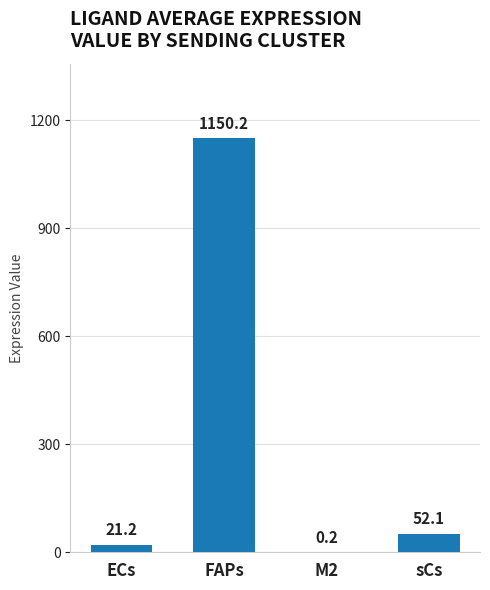

What is the change in value from ECs to sCs?

+31.0